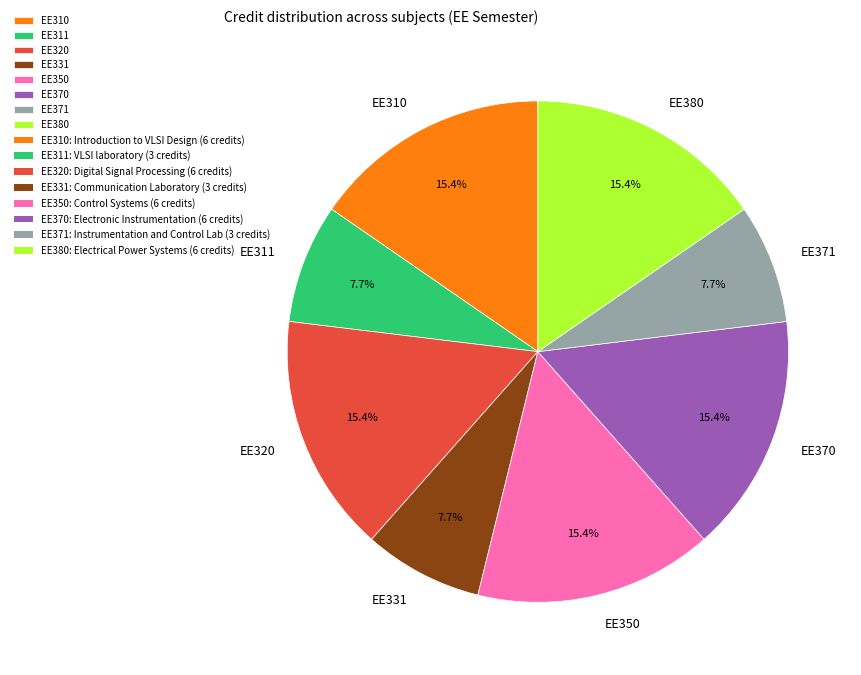

The EE371 slice represents 8% of the pie. True or false?

True